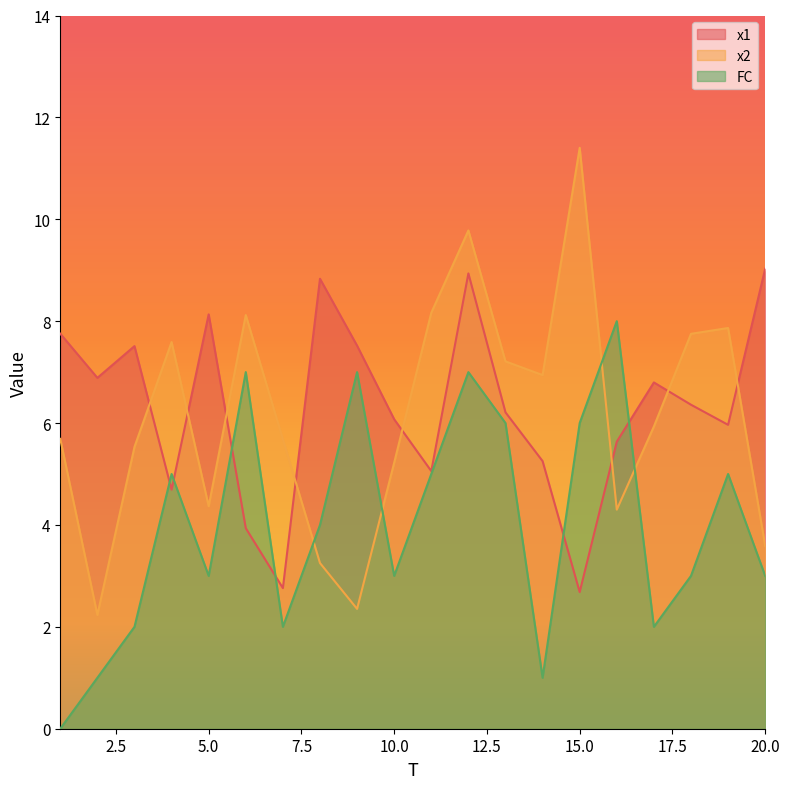

Rank the categories by FC value from lowest to highest.

1, 2, 14, 3, 7, 17, 5, 10, 18, 20, 8, 4, 11, 19, 13, 15, 6, 9, 12, 16